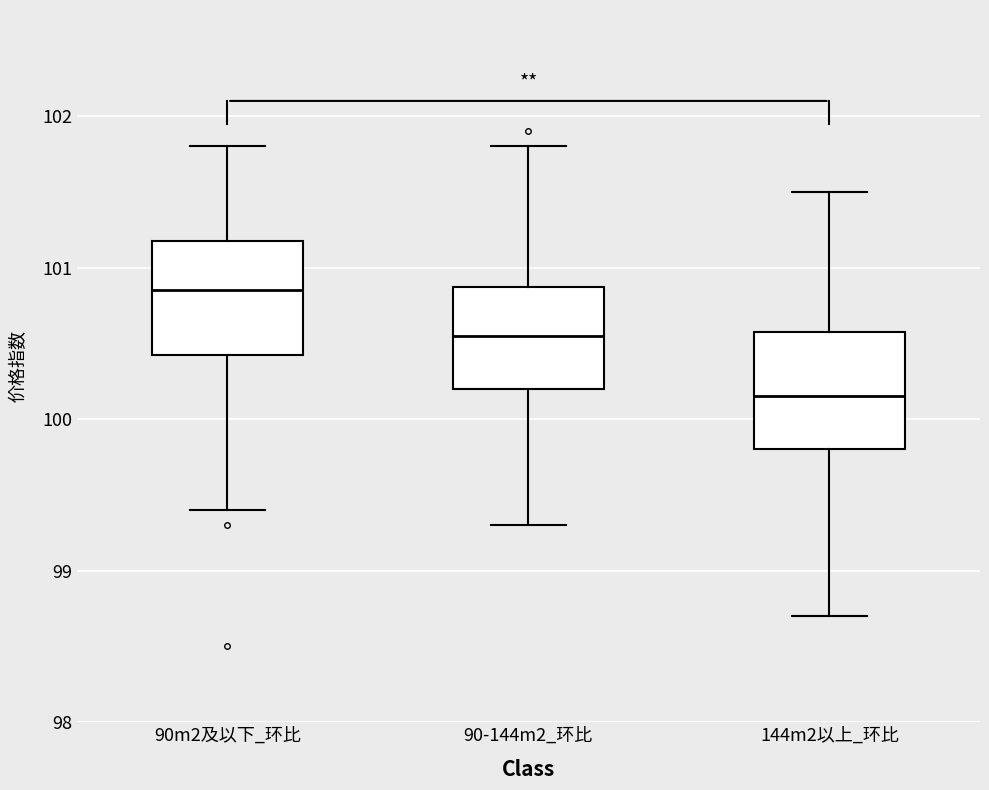

Where is the upper edge of the box for 90m2及以下_环比 on the y-axis? The values are not printed on the chart, so give them approximately, as read against the axis.

101.2